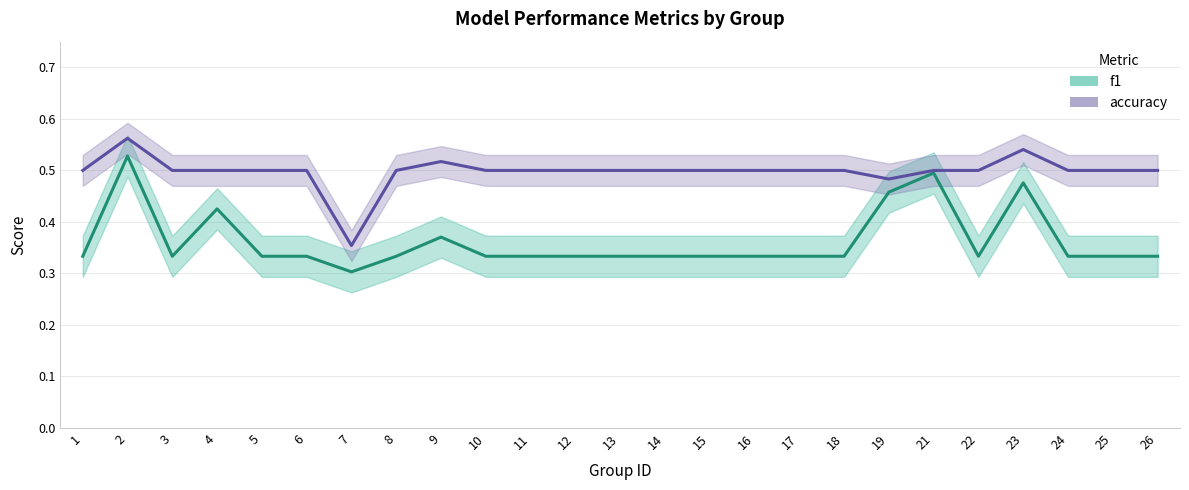

What is the maximum value shown in the chart?

0.6